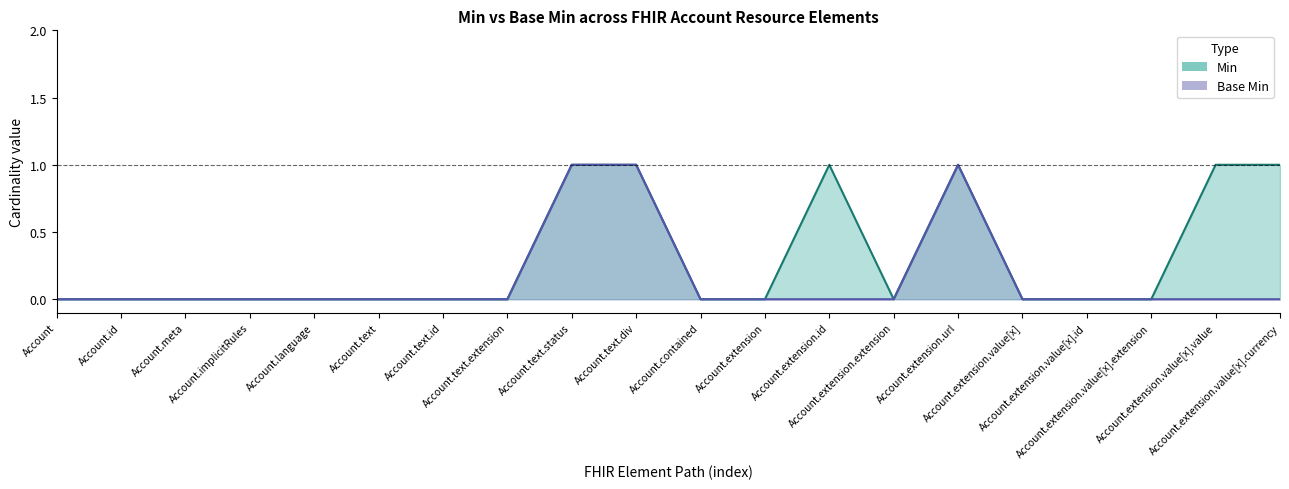

Between Account.meta and Account.text.extension, which series saw the biggest shift?

Min